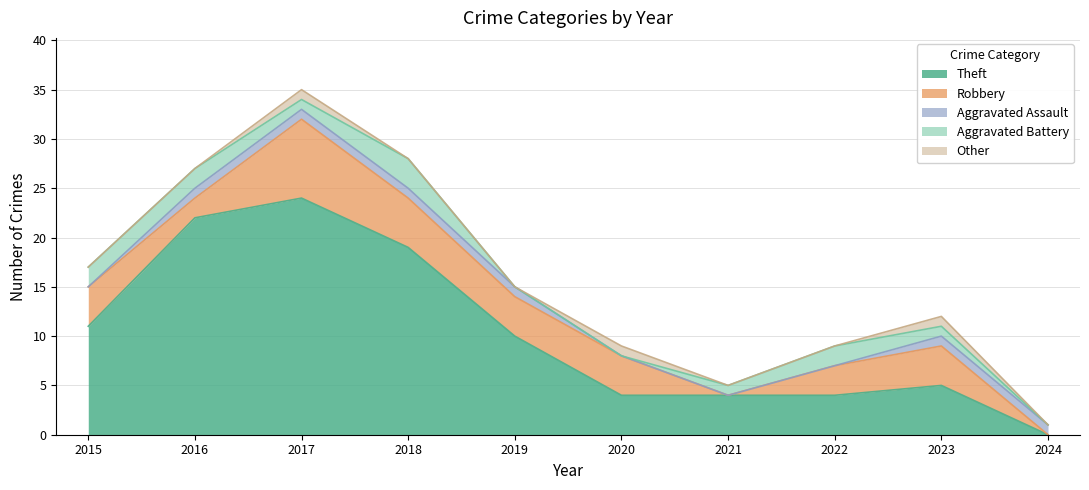

True or false: Other has a value of -1 at 2018.

False